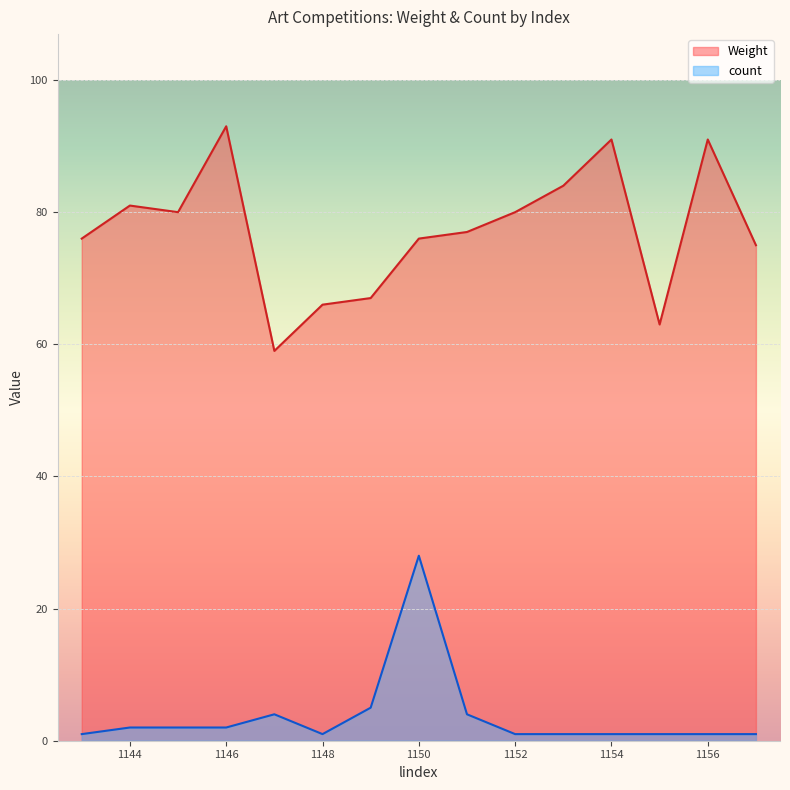

Where is the first local minimum for count?

1148